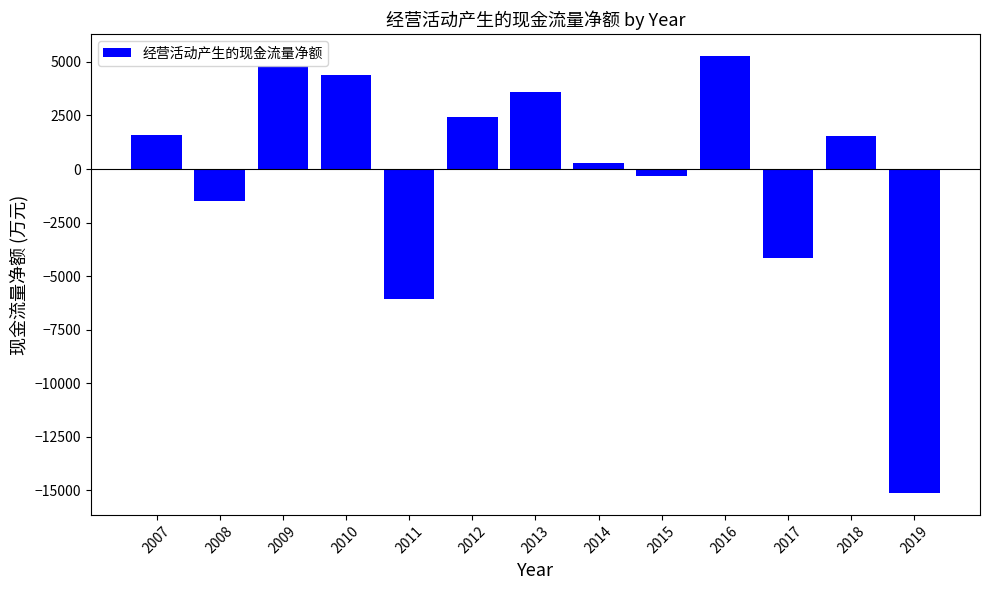

What is the value of the 7th bar from the left?

3577